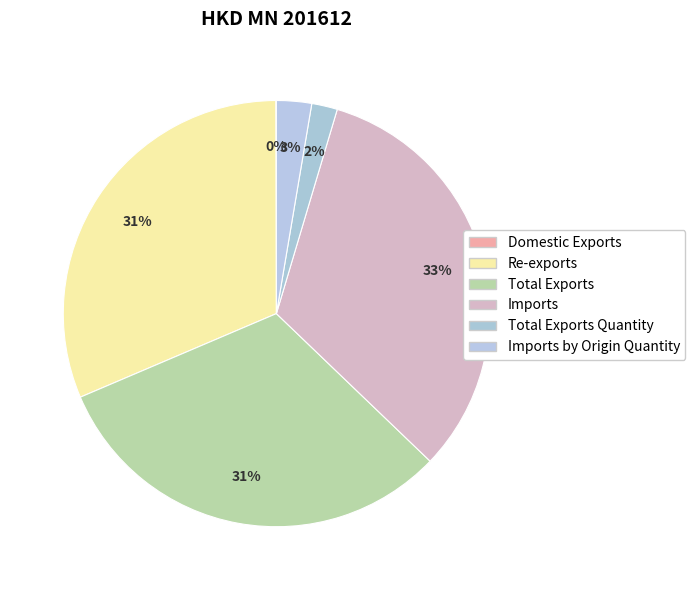

Is it true that Total Exports Quantity is 15% of the pie?

False